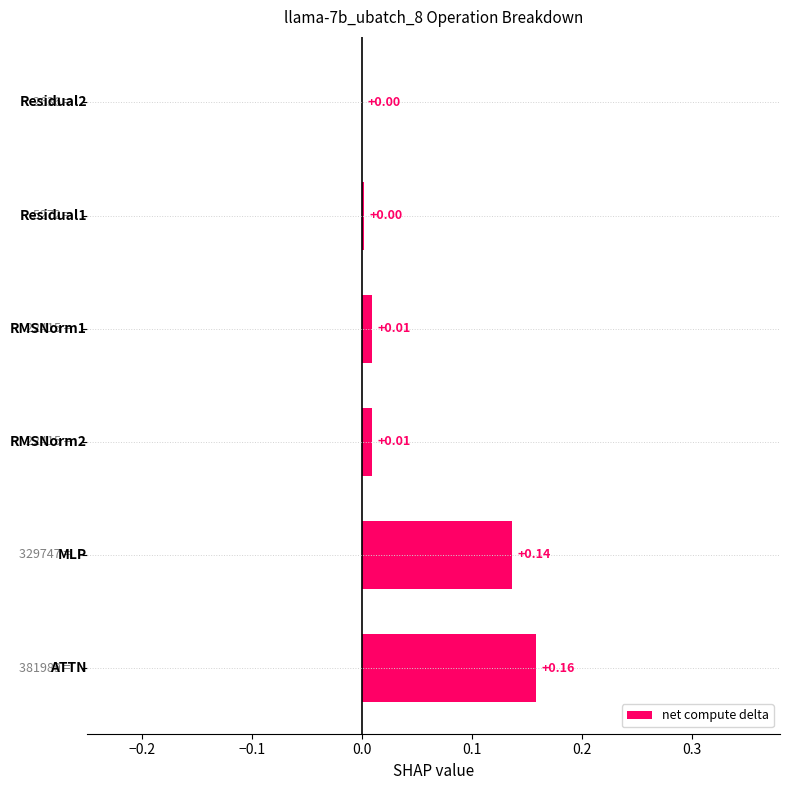

How many categories are shown in the chart?

6